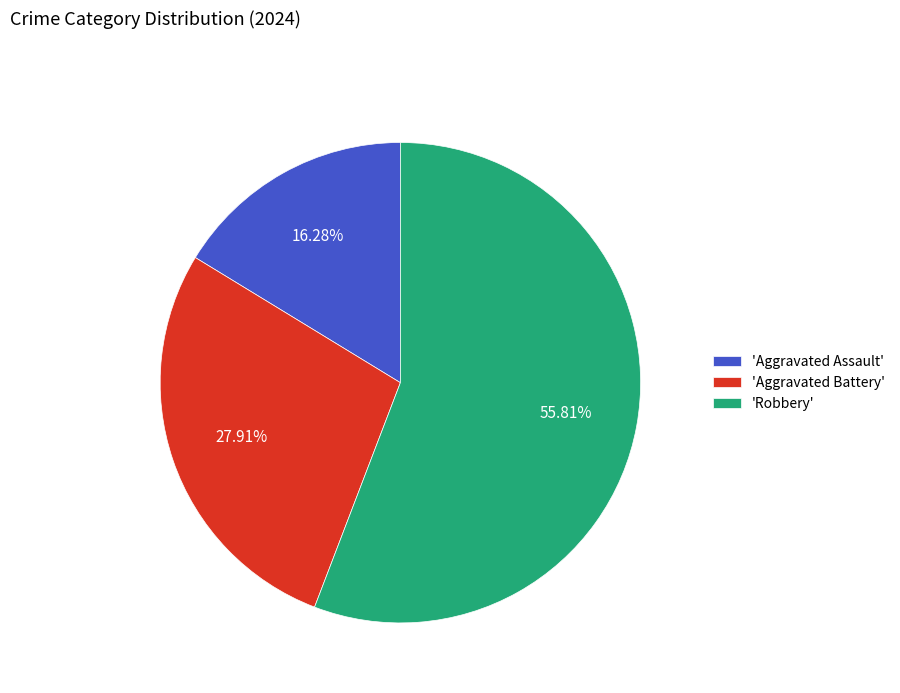

What is the smallest slice in the pie chart?

'Aggravated Assault'